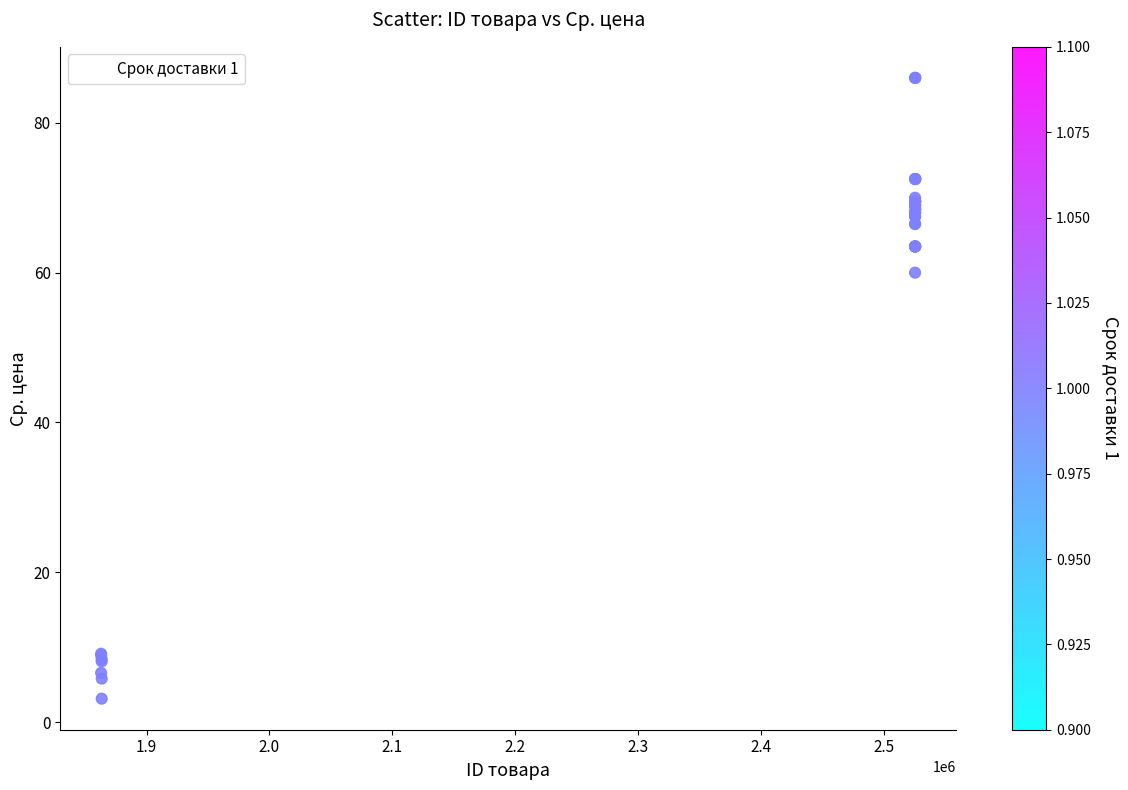

What Y value in the scatter plot is closest to 44?

60.0